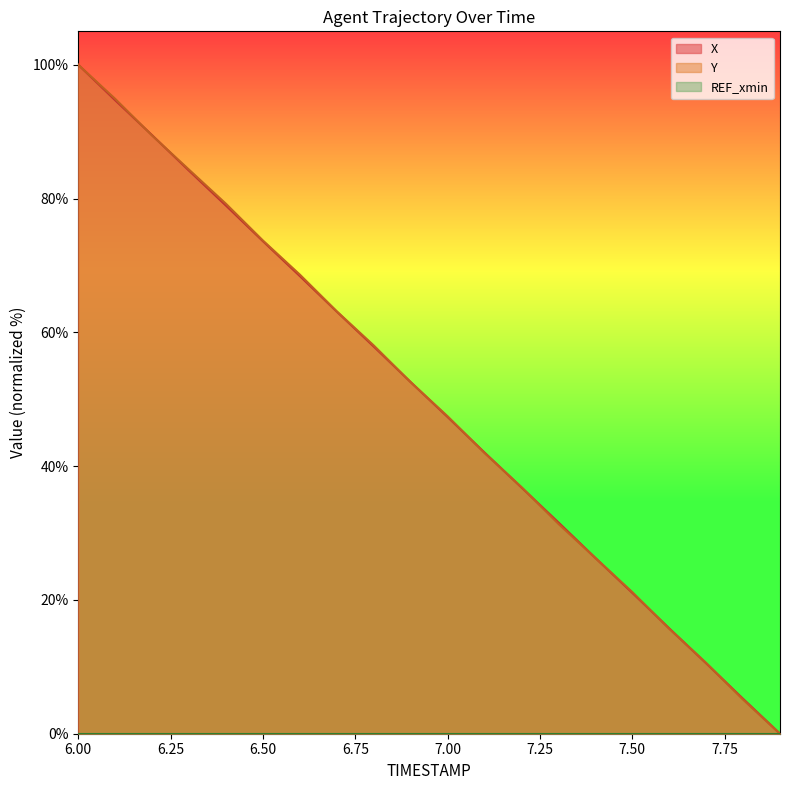

Reading right to left, transcribe all the data shown in this chart.

X: 7.9=0.0	7.8=5.2	7.7=10.5	7.6=15.8	7.5=21.1	7.4=26.3	7.3=31.6	7.2=36.8	7.1=42.0	7.0=47.3	6.9=52.6	6.8=57.9	6.7=63.1	6.6=68.4	6.5=73.6	6.4=78.9	6.3=84.2	6.2=89.5	6.1=94.7	6.0=100.0
Y: 7.9=0.0	7.8=5.1	7.7=10.6	7.6=15.7	7.5=21.2	7.4=26.3	7.3=31.4	7.2=36.9	7.1=42.0	7.0=47.5	6.9=52.5	6.8=58.0	6.7=63.1	6.6=68.6	6.5=73.7	6.4=79.2	6.3=84.3	6.2=89.4	6.1=94.9	6.0=100.0